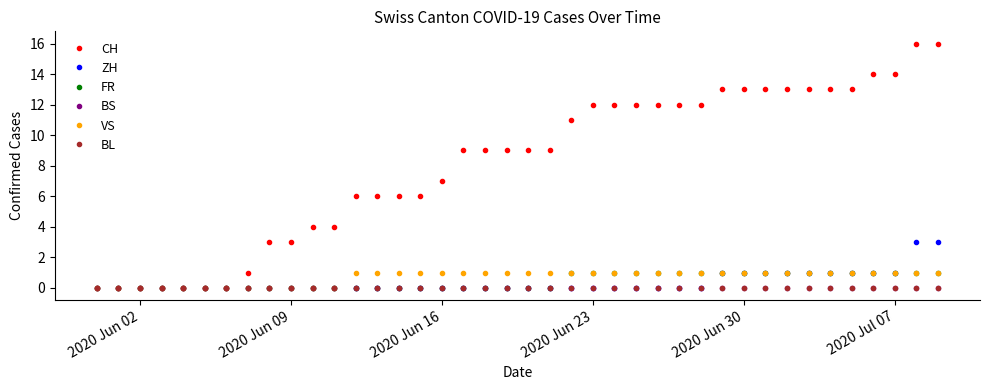

Does the chart have visible grid lines?

No